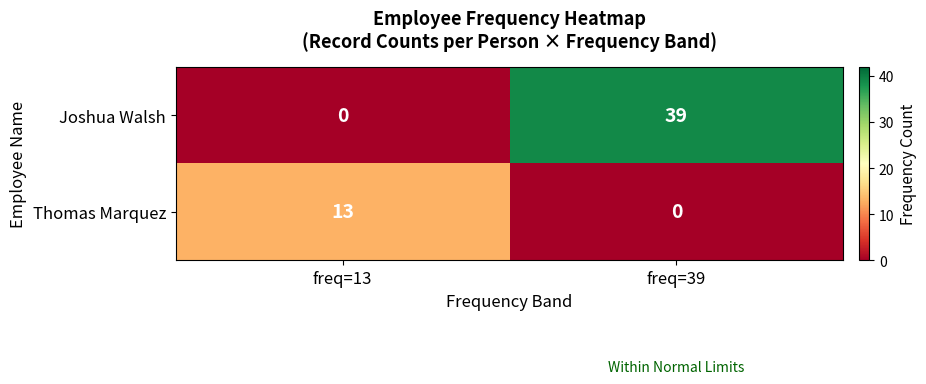

Reading left to right, what are all the values shown in this chart?

Joshua Walsh: 0	39
Thomas Marquez: 13	0